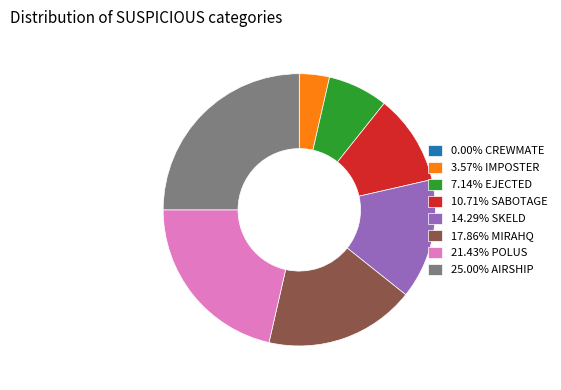

Is there a majority slice in this chart?

No